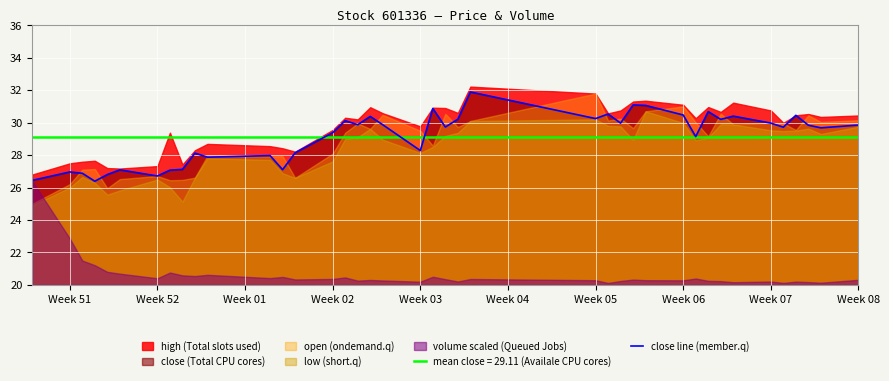

Is the value of close line (member.q) at Week 05 greater than the value of mean close = 29.11 (Availale CPU cores) at Week 06?

Yes